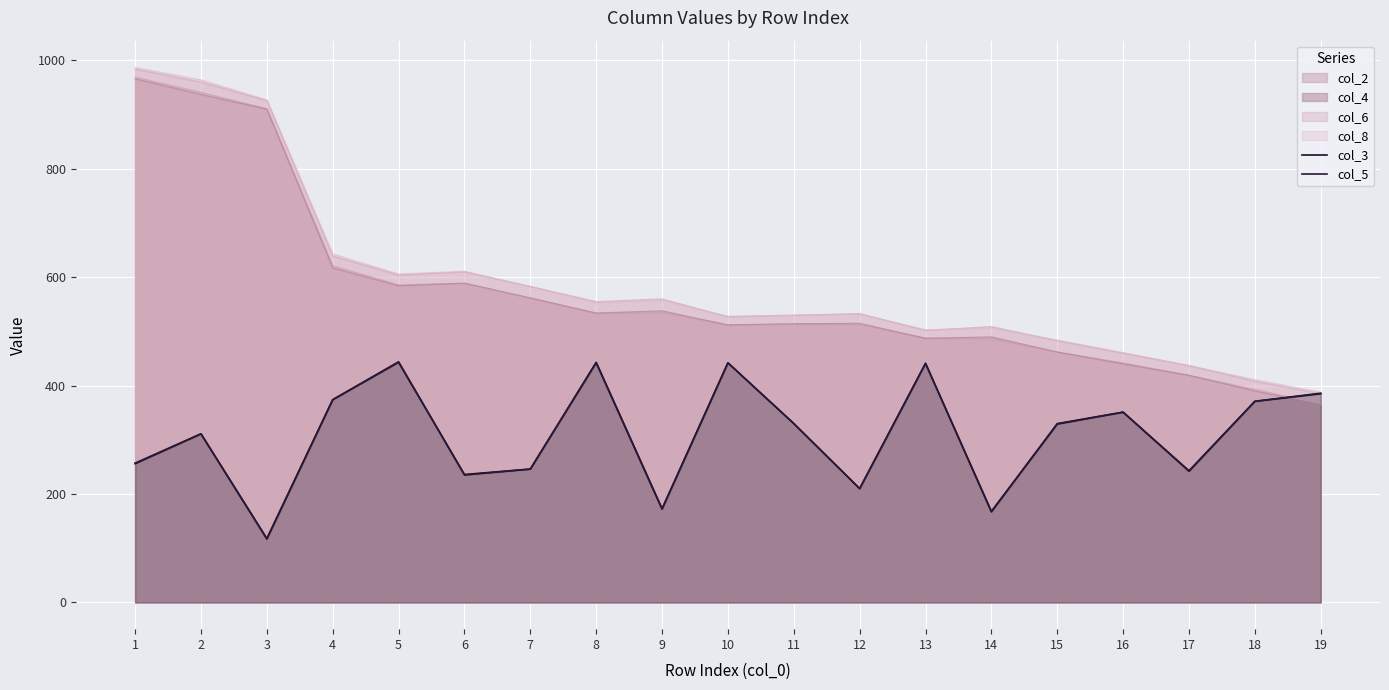

Which has a higher value, 18 or 13?

13